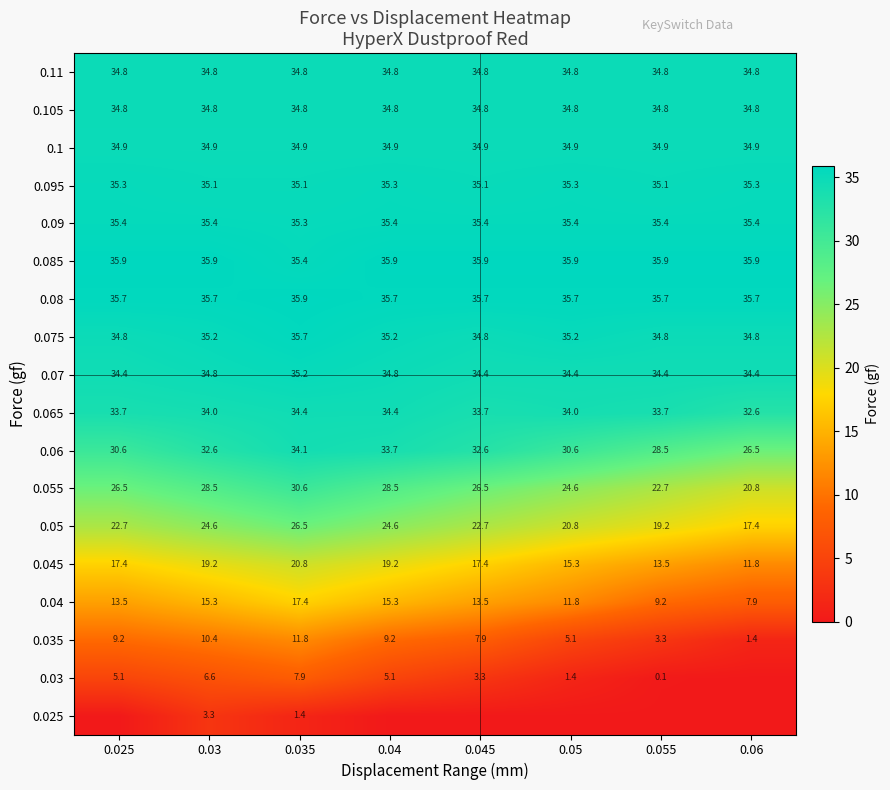

At how many categories does at least one series exceed 5?

8